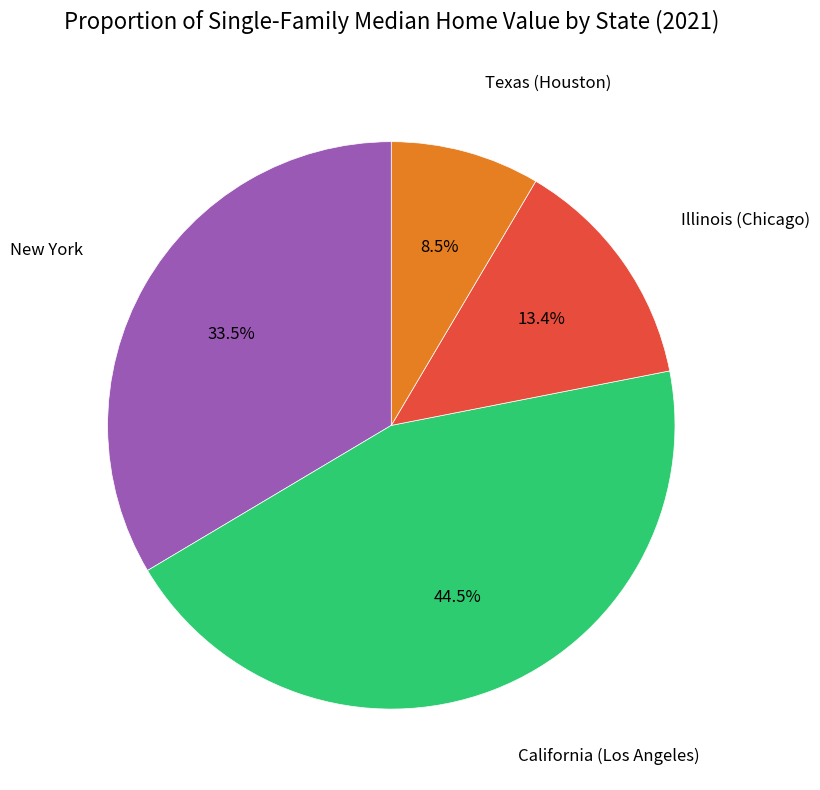

Is there a majority slice in this chart?

No